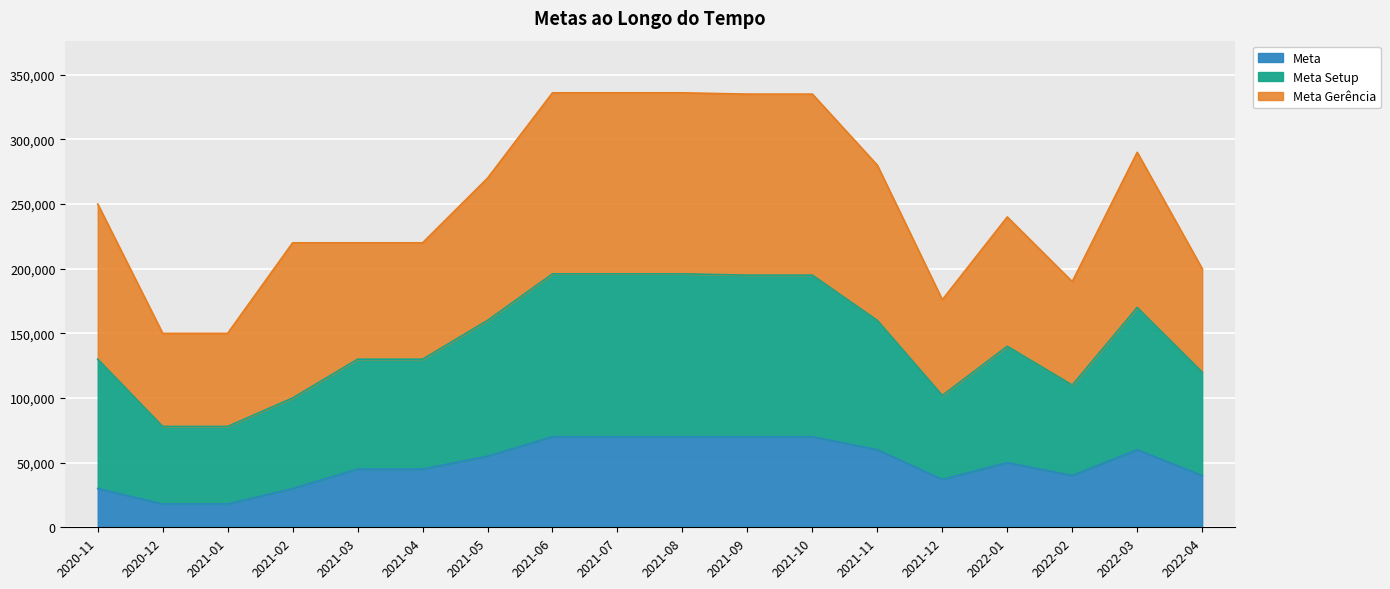

What is the total value across all series at 2021-04?

220000